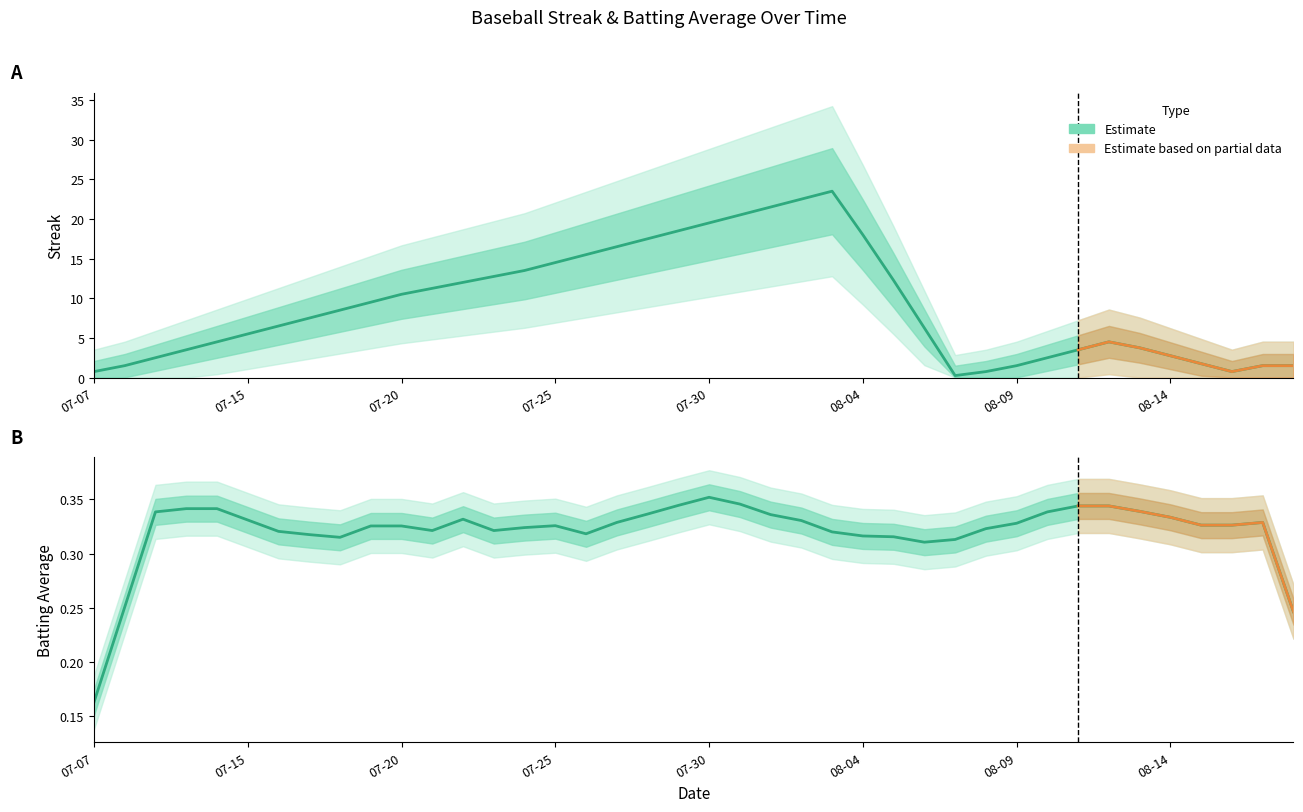

Does the chart have visible grid lines?

No